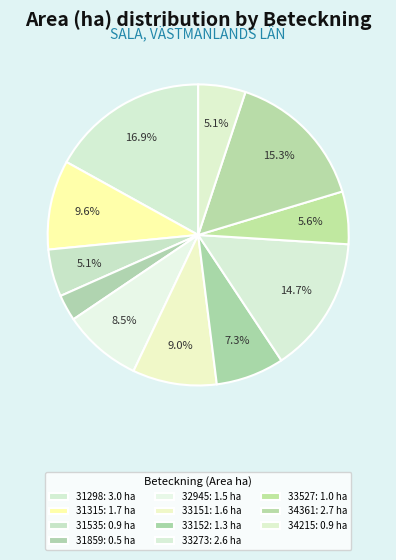

How many slices are in this pie chart?

11